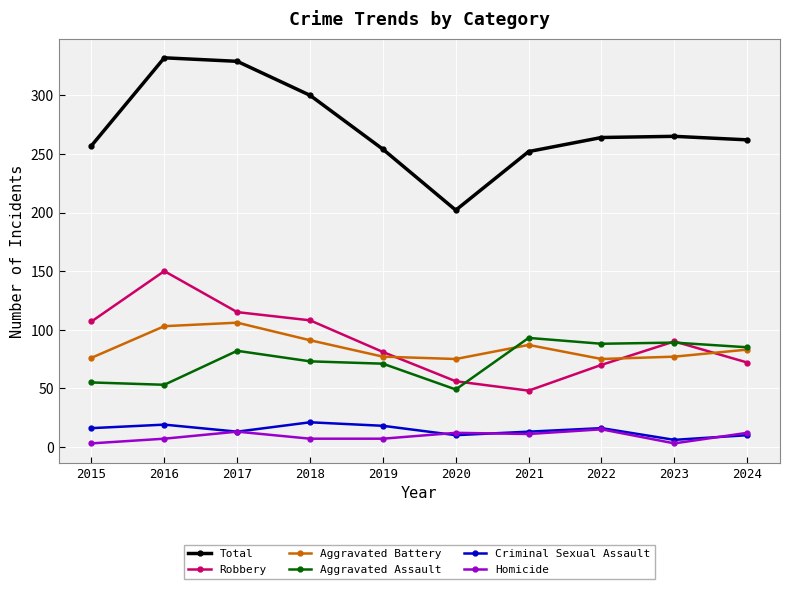

True or false: Criminal Sexual Assault and Aggravated Assault cross at least once.

False